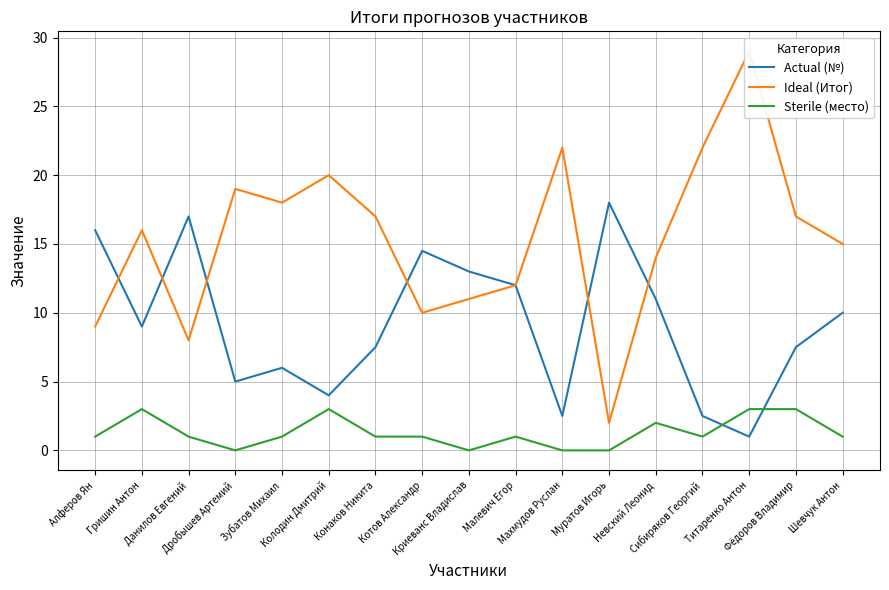

At which label is Sterile (место) closest to 1?

Алферов Ян